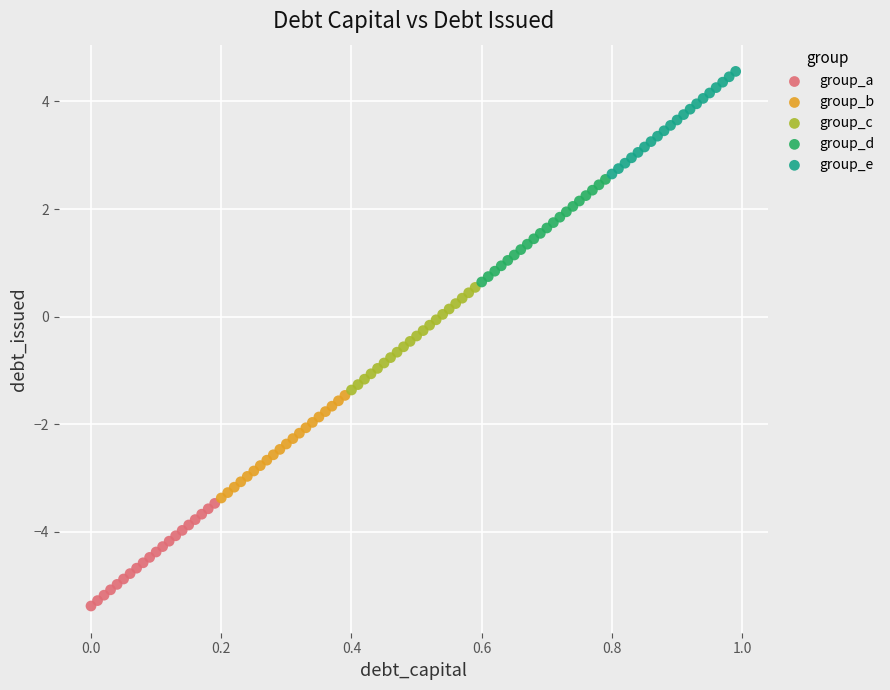

What are all the series names shown in the legend?

group_a, group_b, group_c, group_d, group_e